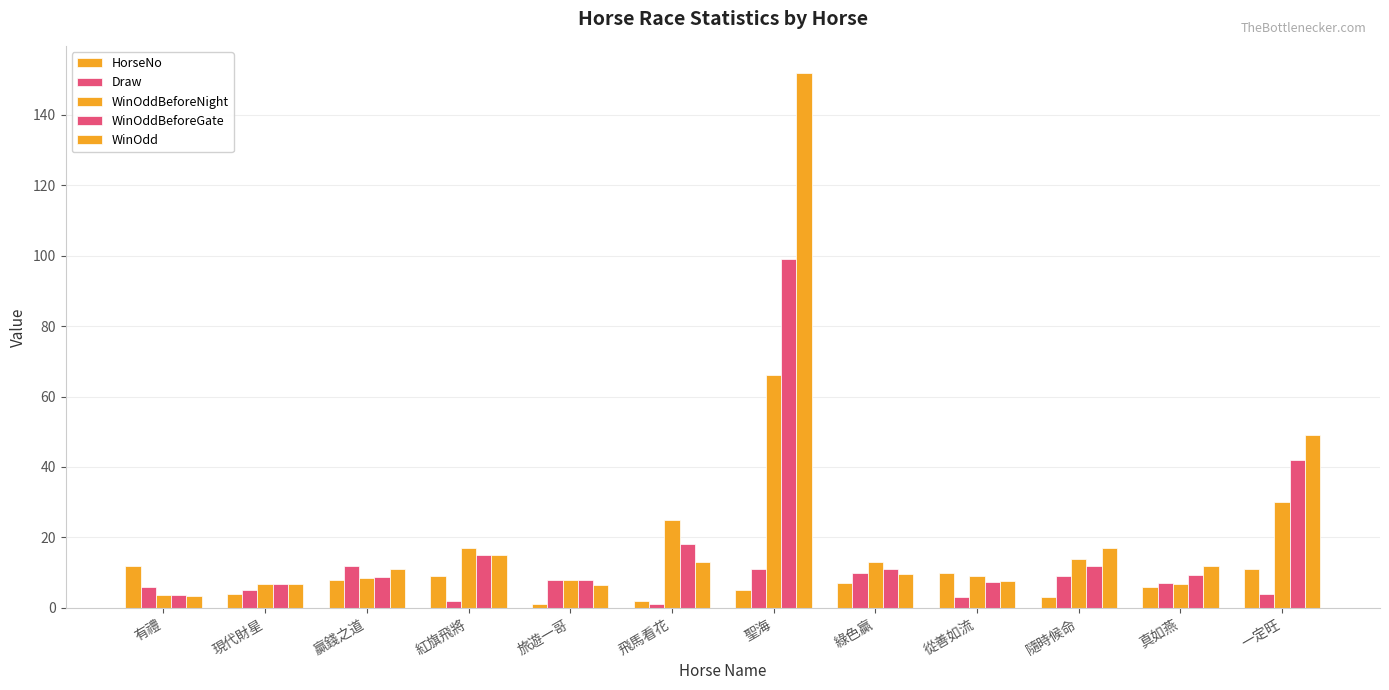

How many data points in HorseNo are less than 7?

6